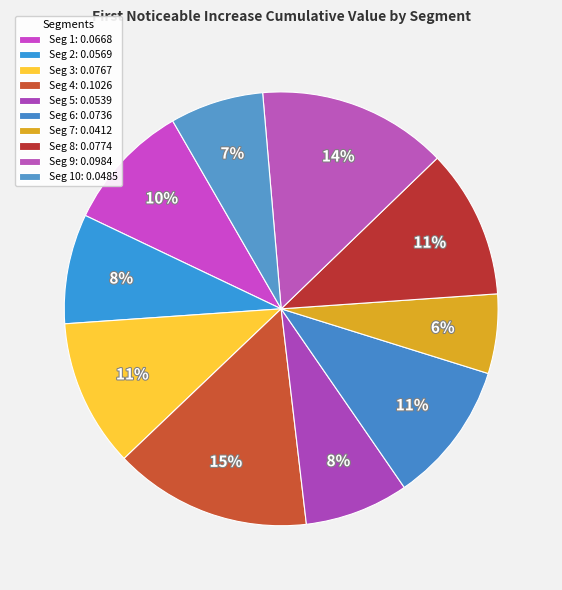

Count the number of slices in the pie.

10